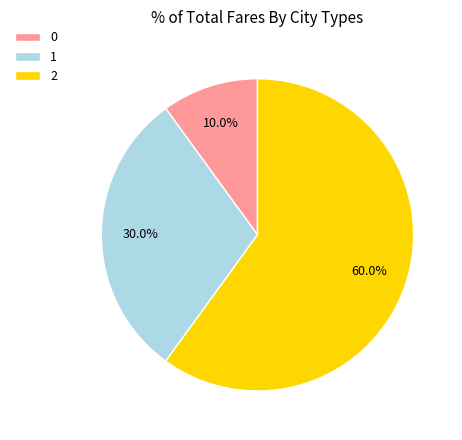

How many slices are in this pie chart?

3